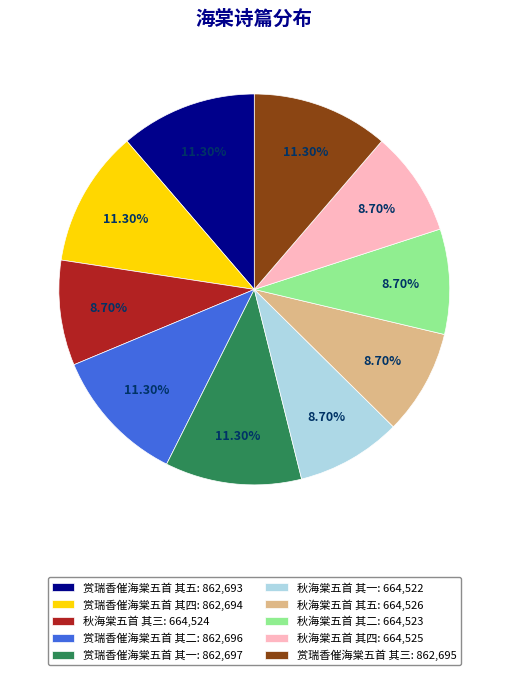

What is the ratio of the value at 秋海棠五首 其五 to the value at 赏瑞香催海棠五首 其四?

0.8